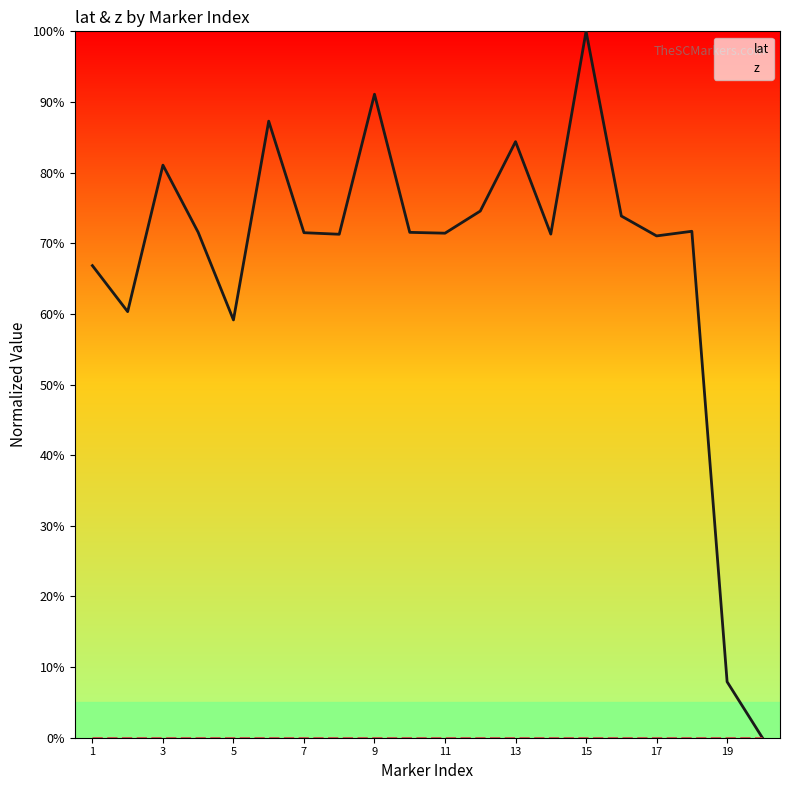

Which category has the highest value in the z series?

1